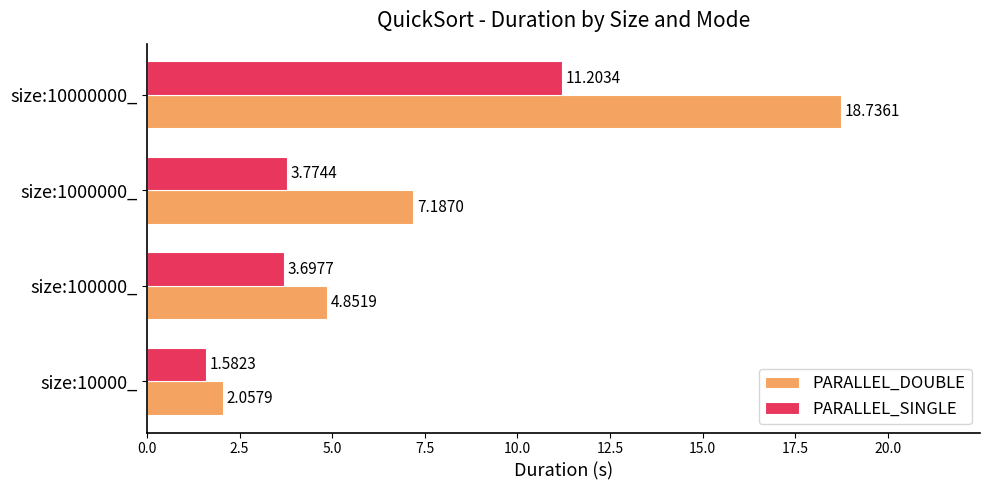

What is the difference between the maximum and minimum values in the PARALLEL_SINGLE series?

9.6